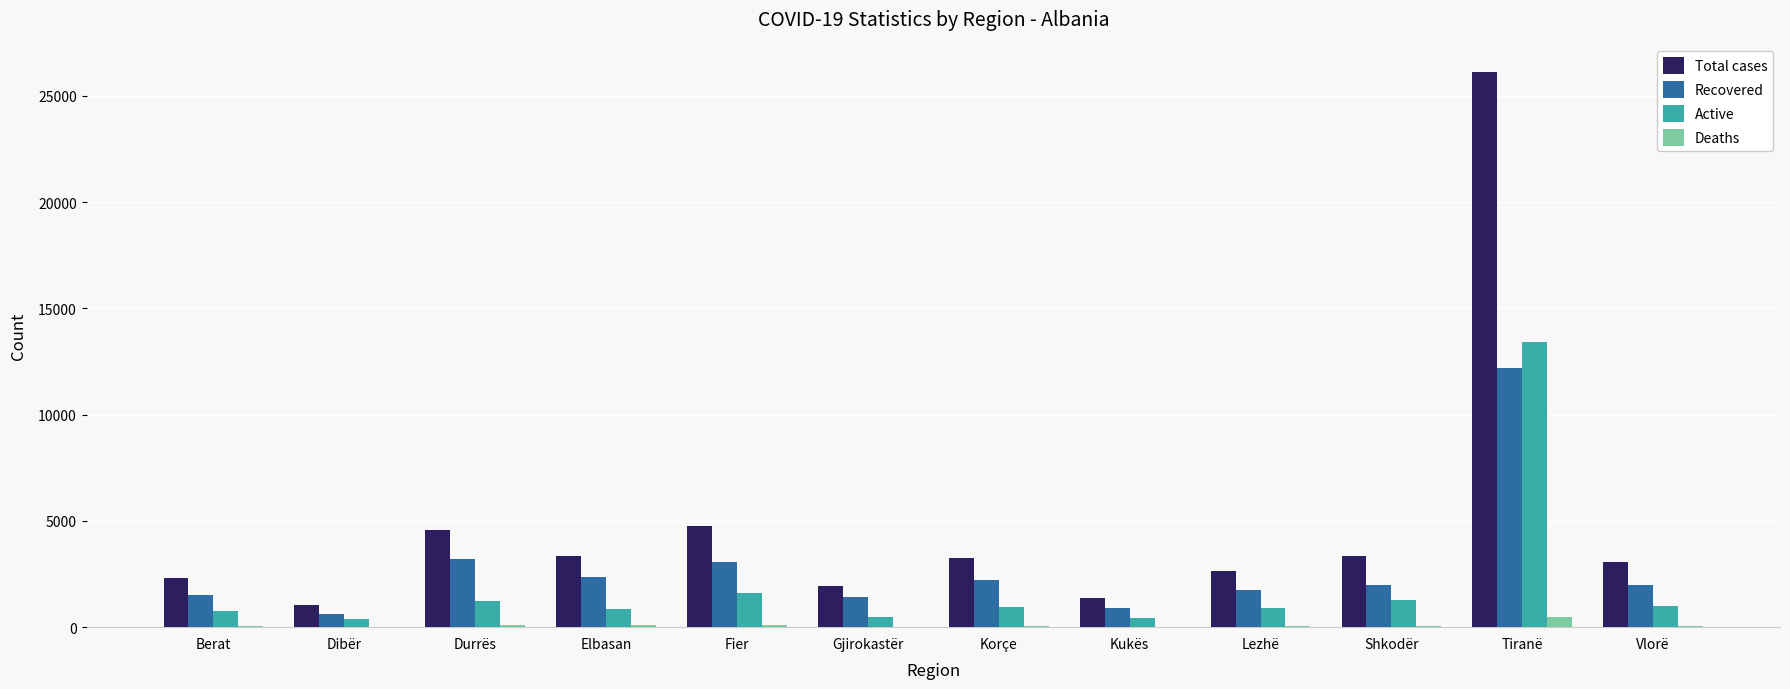

What is the maximum value for Active?

13432